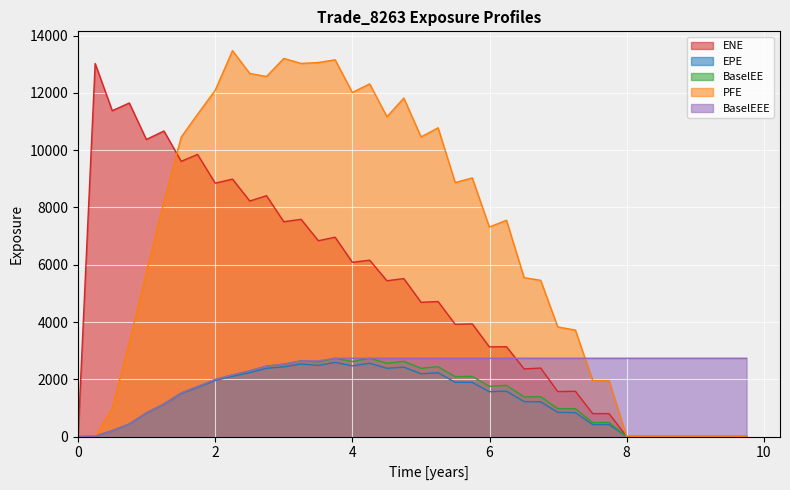

How many interior local peaks does the PFE series have?

9